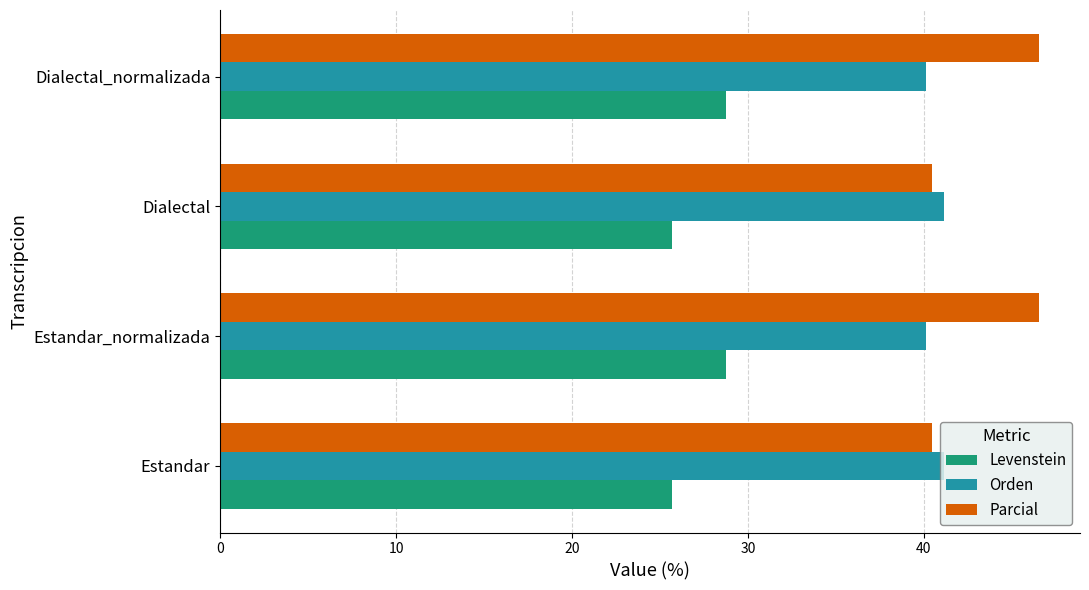

How many Orden values are between 40 and 41?

2